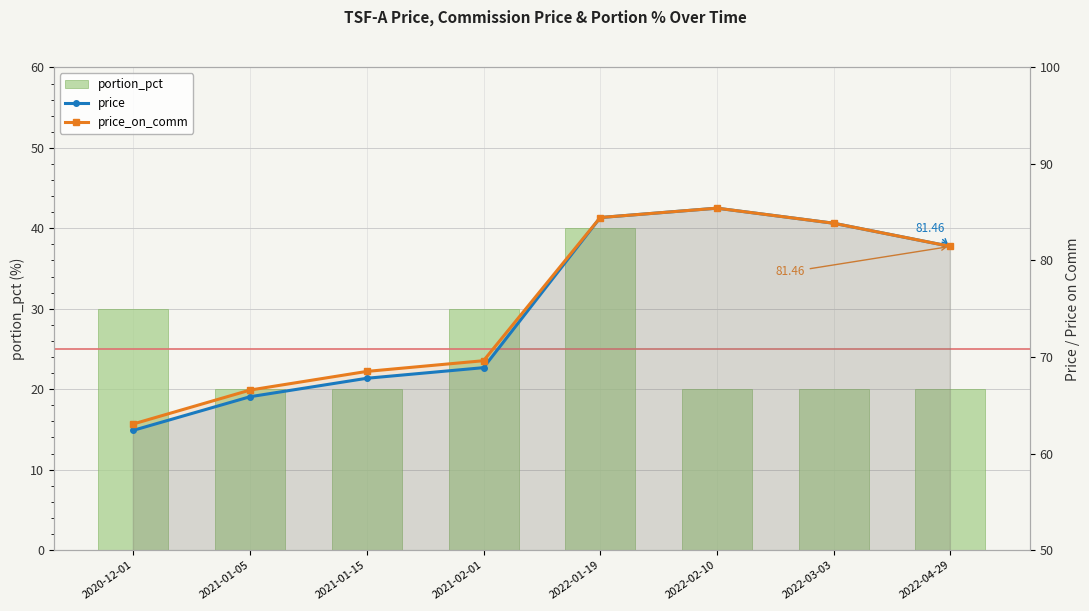

What is the sum of all price_on_comm values?

603.0